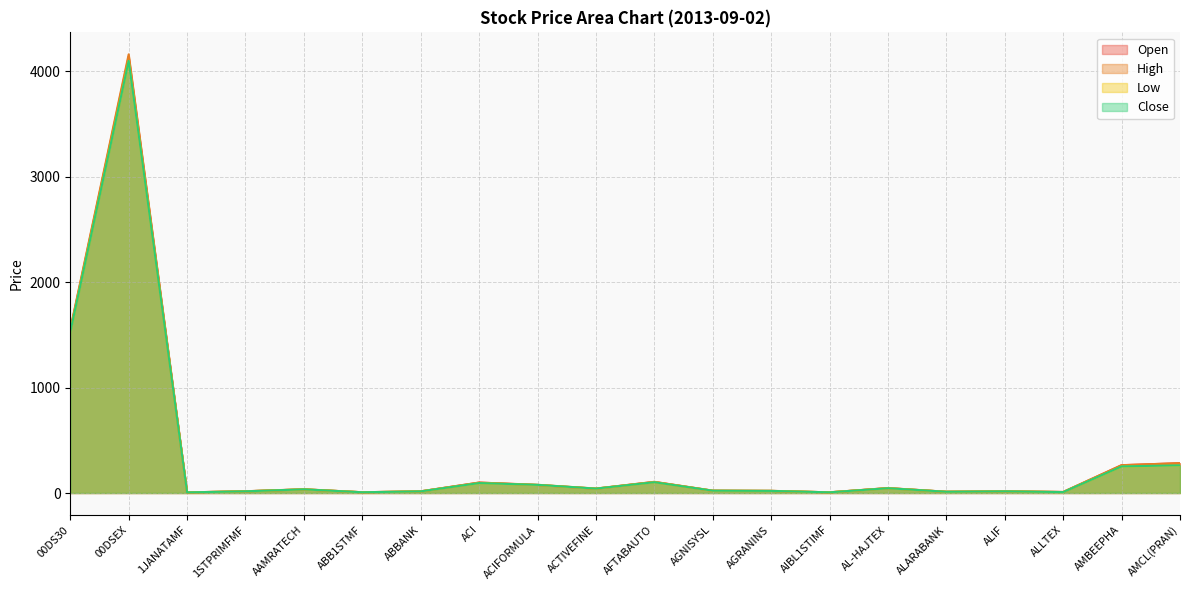

Which series has the widest spread of values?

High